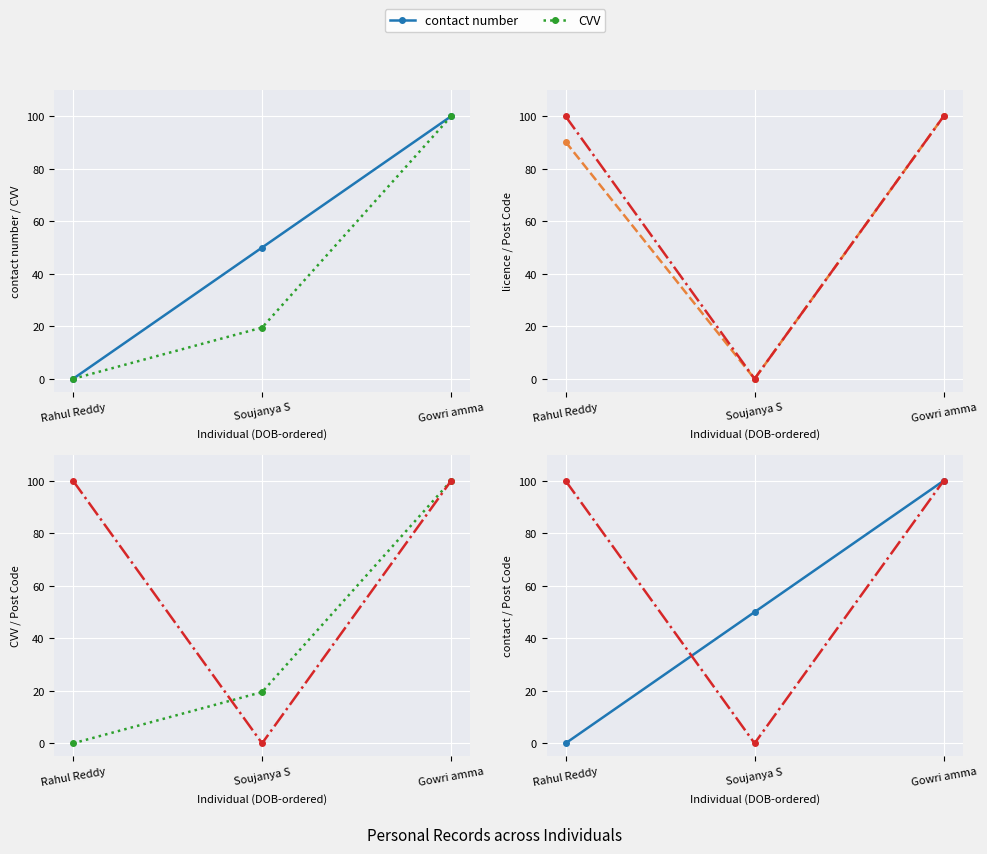

What is the sum of all licence number values?

190.3